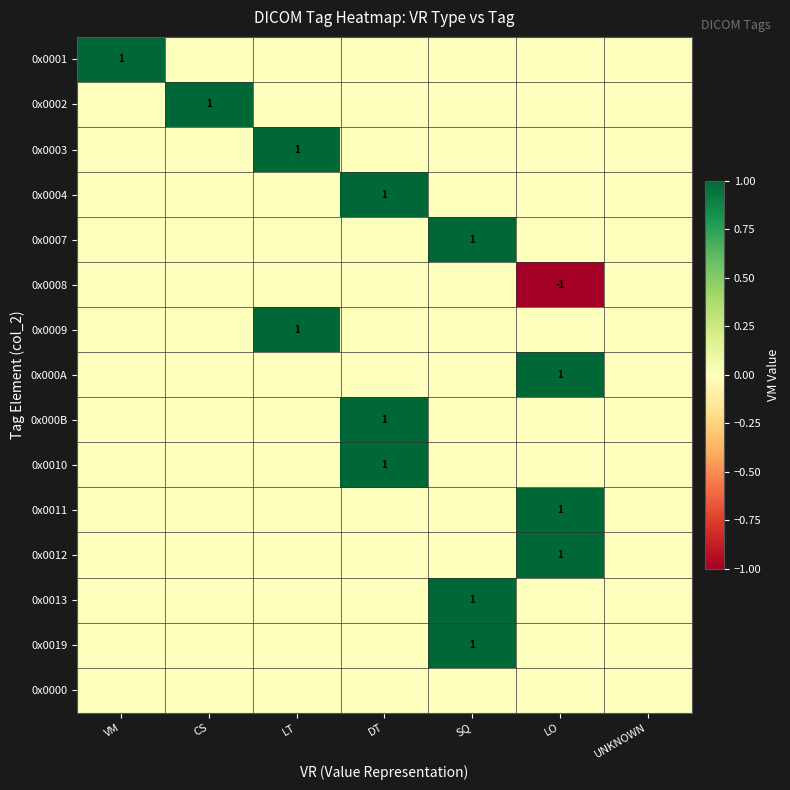

Rank the series by their maximum value, from lowest to highest.

0x0008, 0x0000, 0x0001, 0x0002, 0x0003, 0x0004, 0x0007, 0x0009, 0x000A, 0x000B, 0x0010, 0x0011, 0x0012, 0x0013, 0x0019